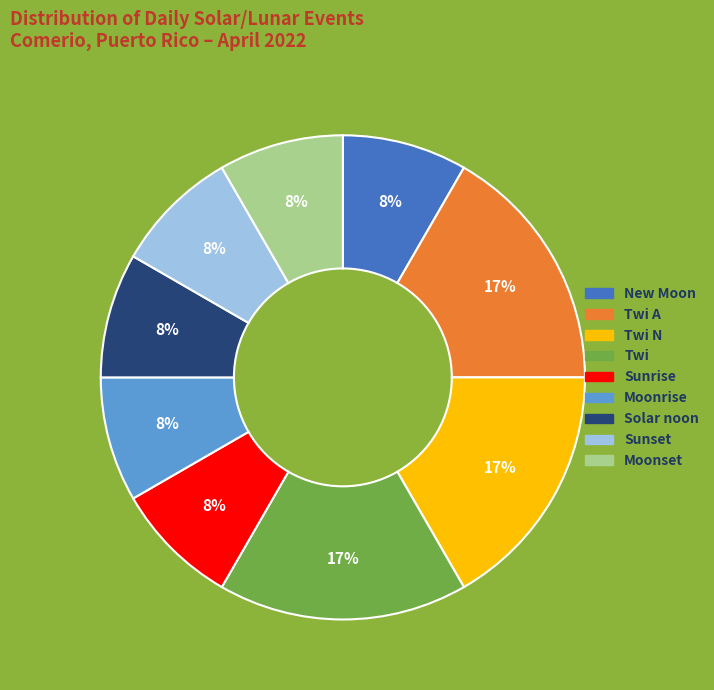

Is there a majority slice in this chart?

No